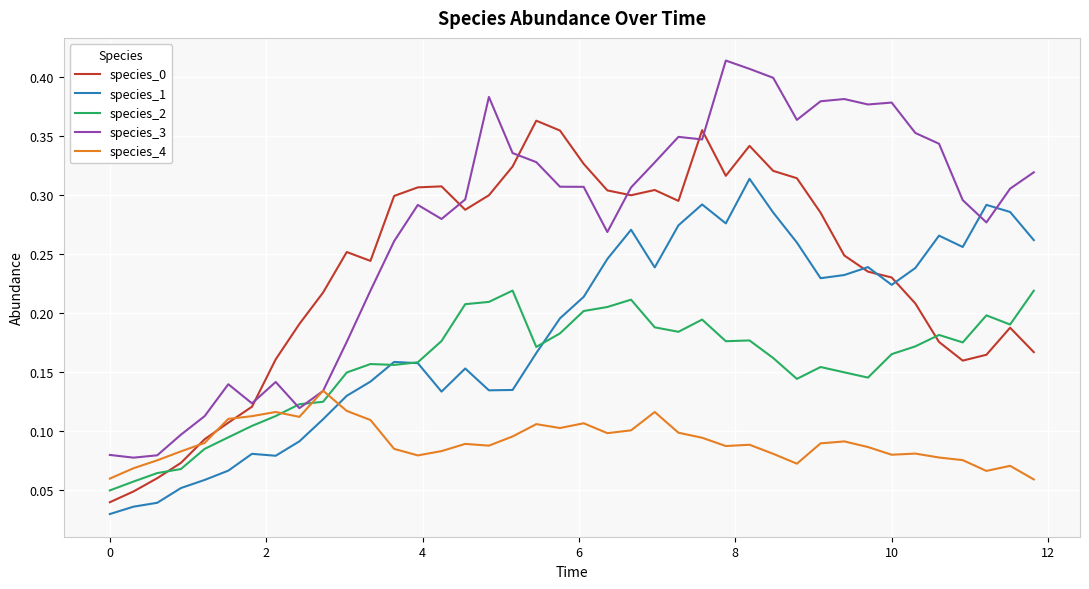

How many times do species_3 and species_1 cross each other?

2